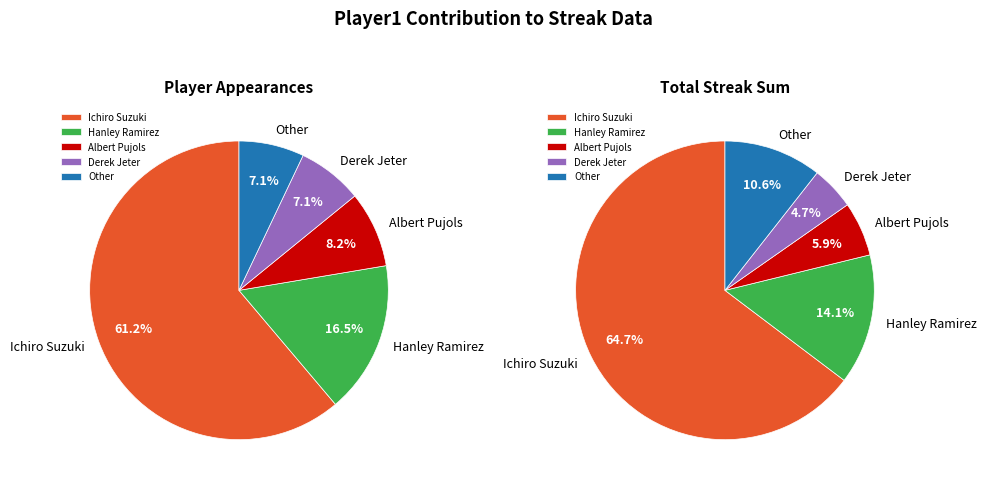

How many segments does this pie chart have?

5